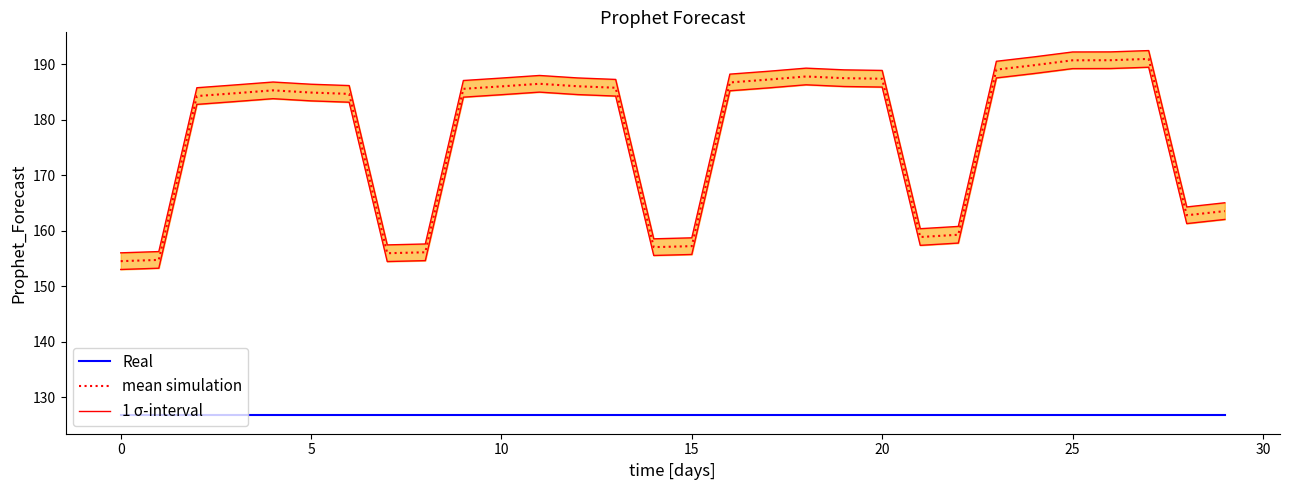

What are all the series names shown in the legend?

Real, mean simulation, 1 σ-interval